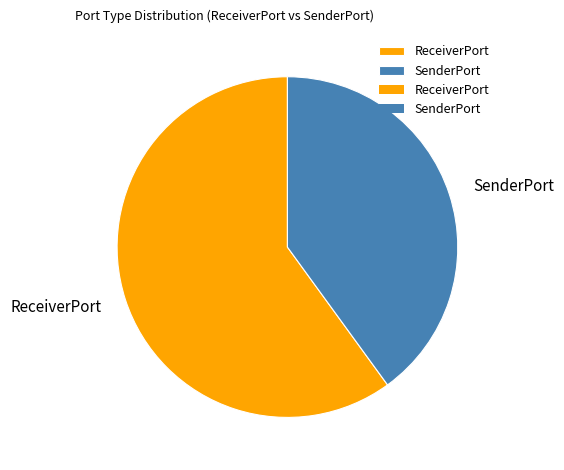

Do SenderPort and ReceiverPort together represent more than half of the pie?

Yes